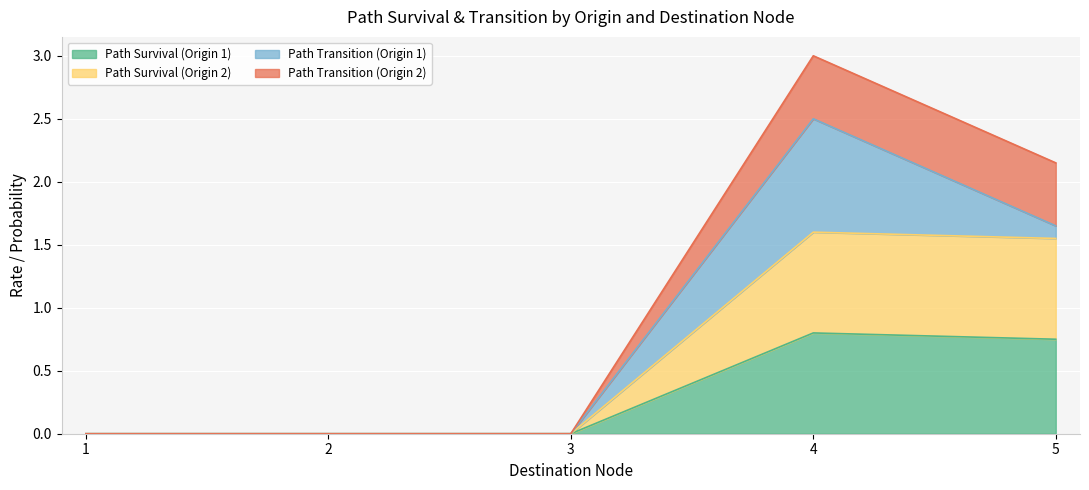

What is the value of the Path Survival (Origin 2) point at the 4th from the left?

1.6